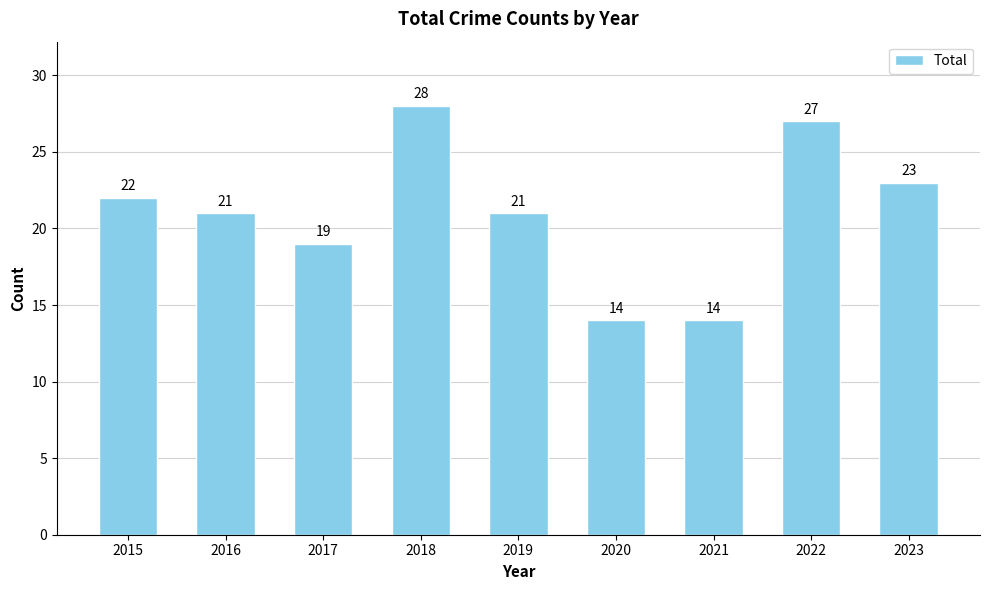

At which category does the chart reach its peak across all series?

2018